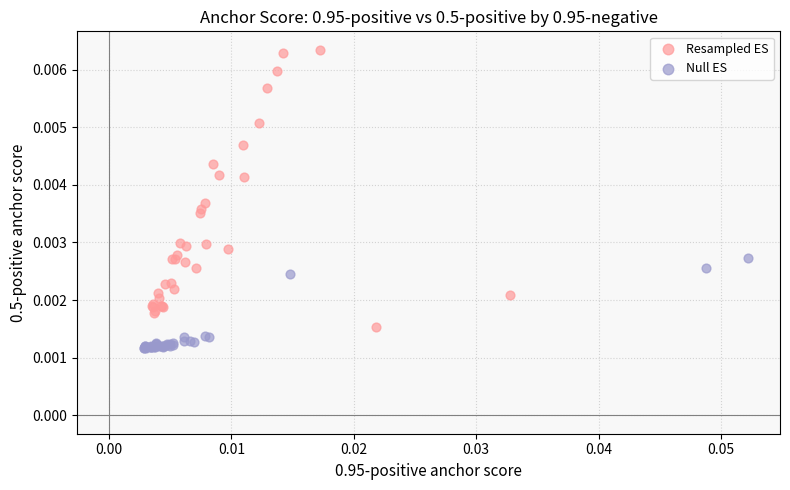

Which series reaches the minimum Y coordinate?

Null ES